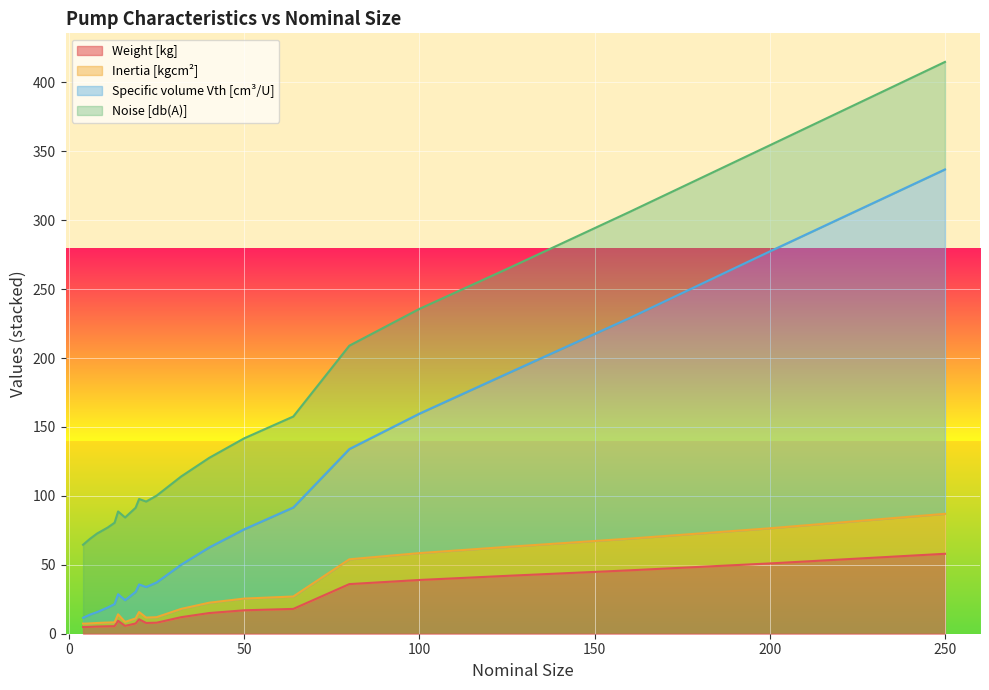

True or false: Specific volume Vth [cm³/U] and Weight [kg] cross at least once.

False